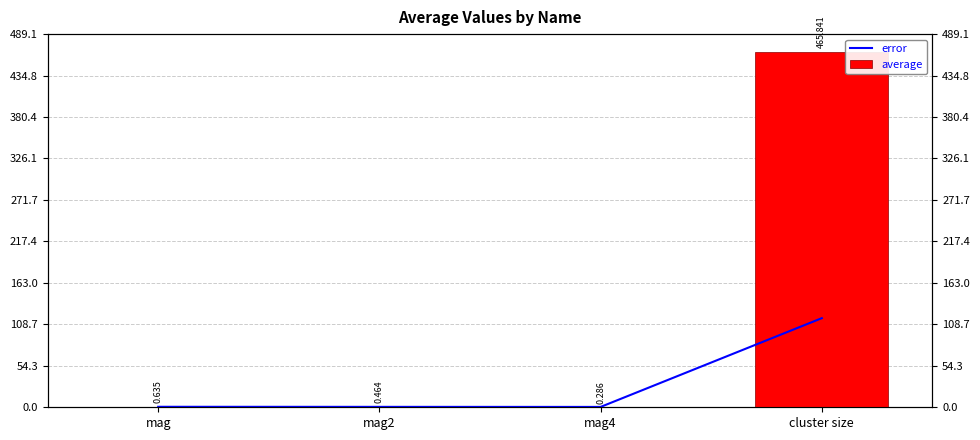

What is the difference between the maximum and minimum values in the average series?

465.6